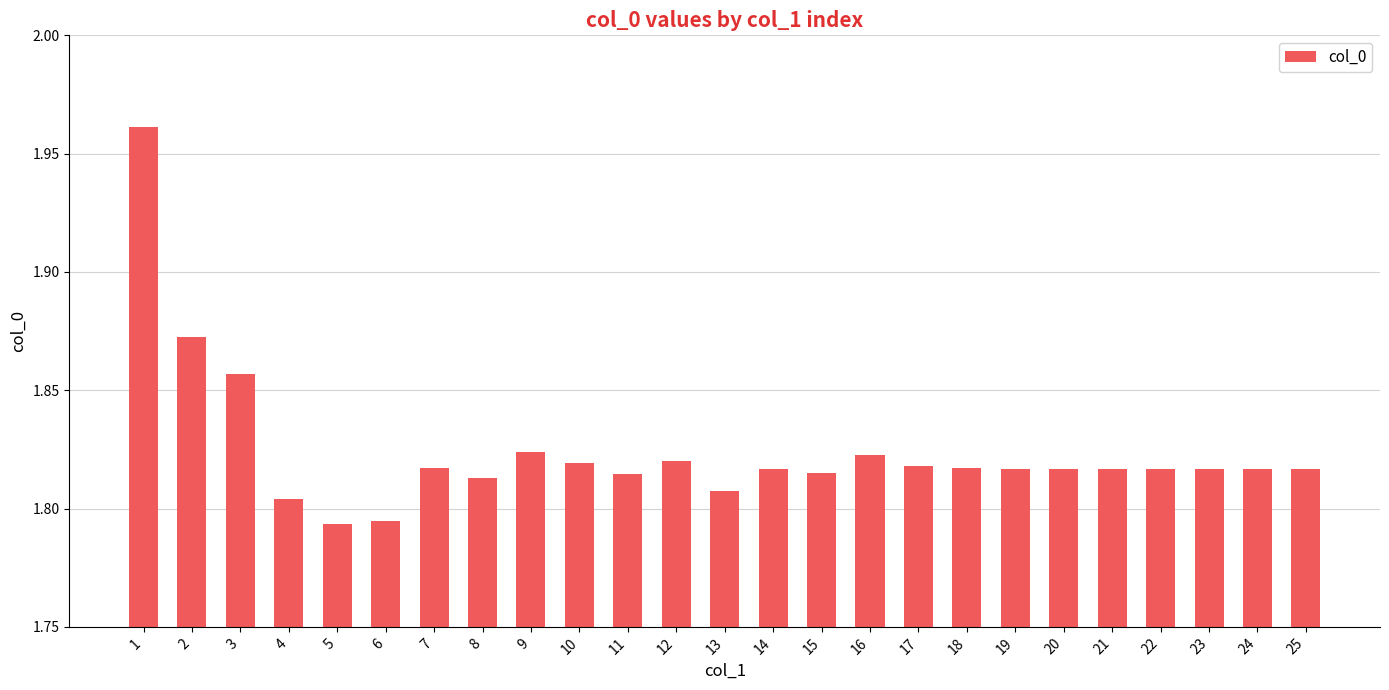

What is the sum of all values?

45.6